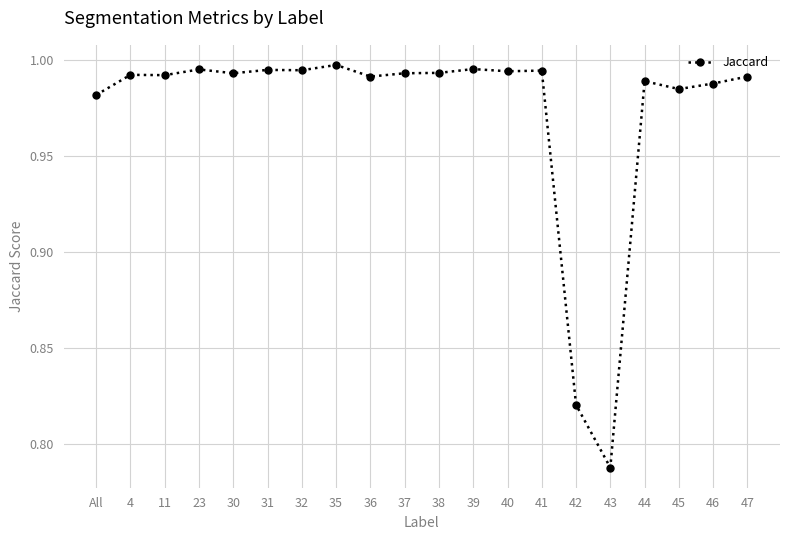

True or false: there are more than 0 points higher than both neighbors.

True